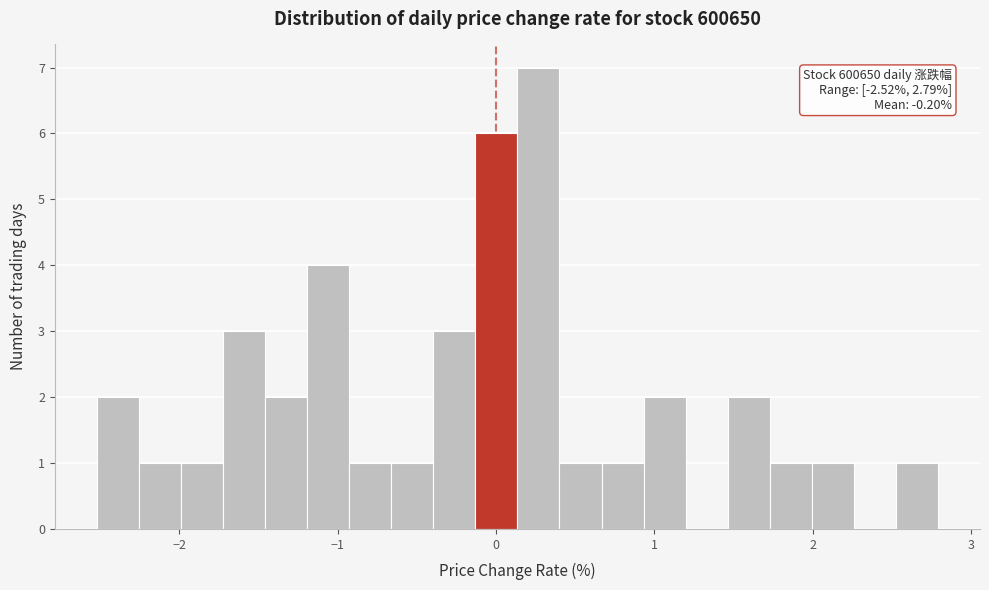

Read against the x-axis, roughly where is the centre of the tallest bar?

0.3